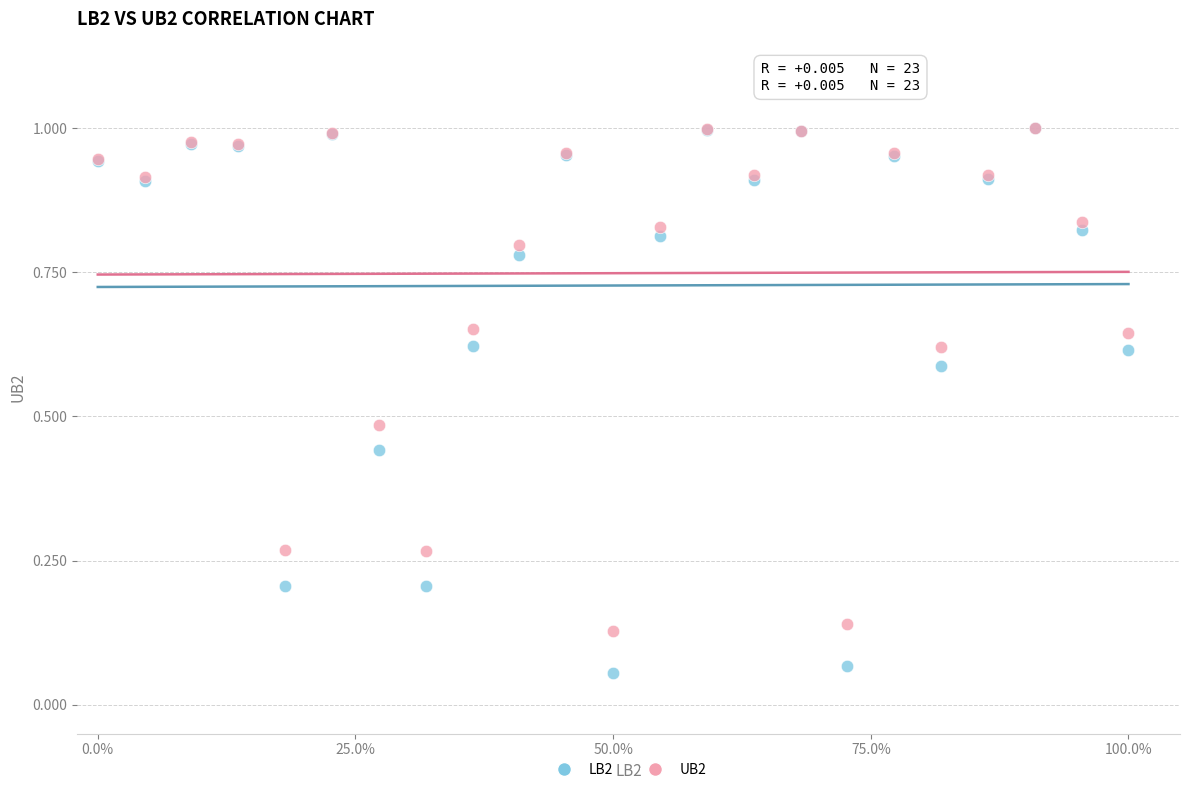

What are all the series names shown in the legend?

LB2, UB2